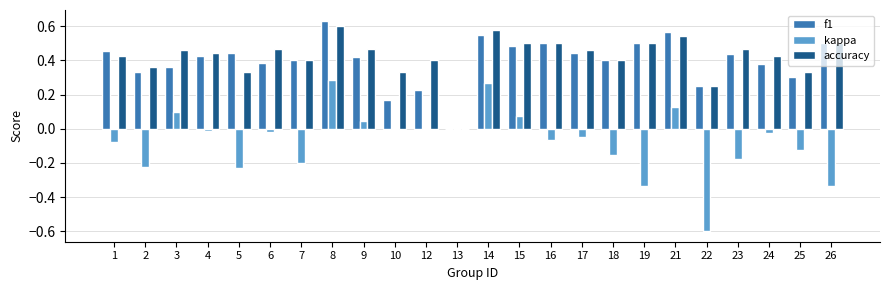

True or false: kappa has a value of -0.1 at 7.

False